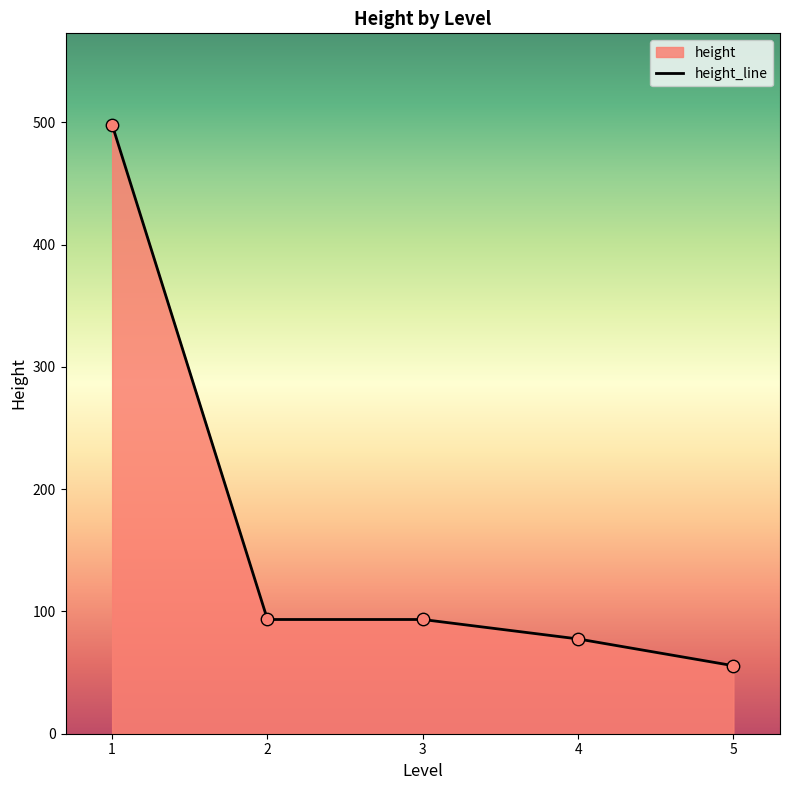

Which has a higher value, 4 or 4?

4